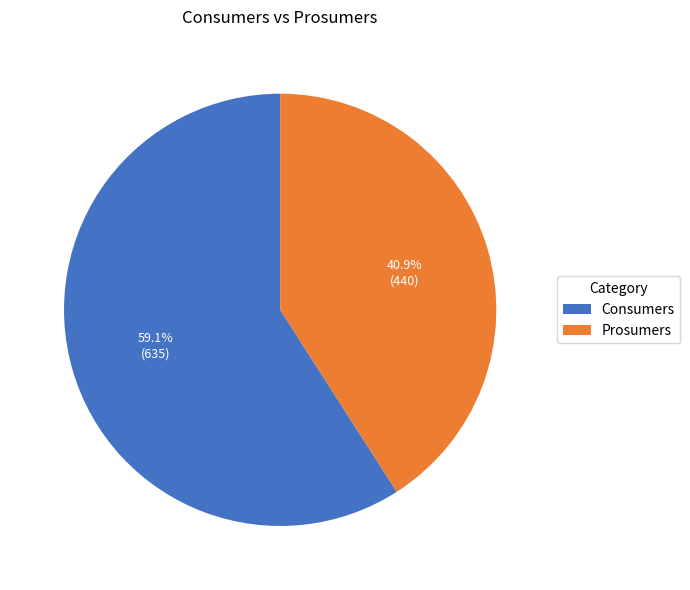

Which category has the biggest portion of the pie?

Consumers